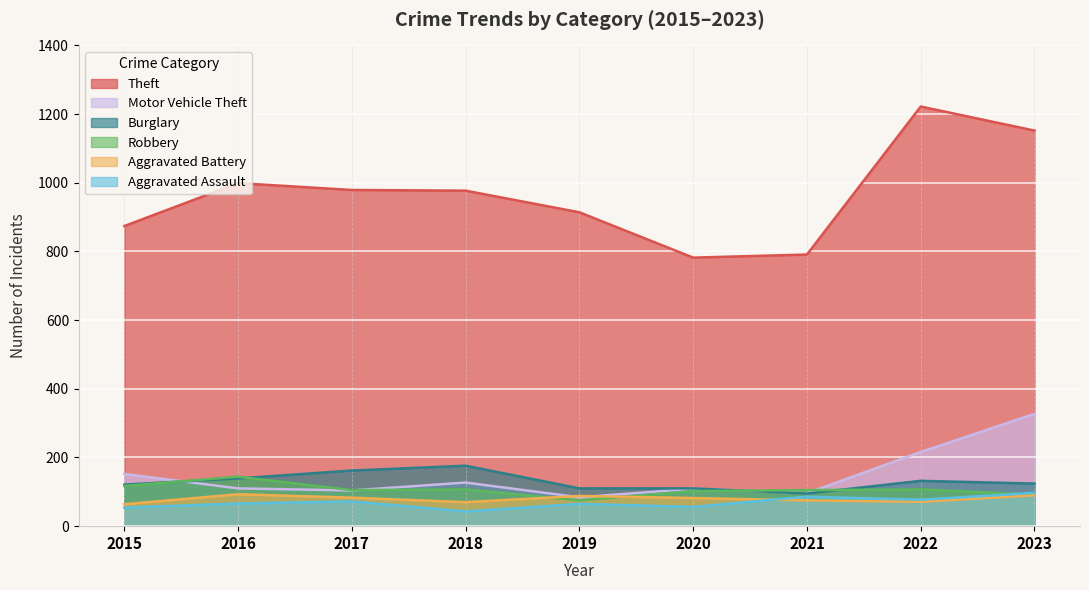

At which label does Robbery reach its peak?

2016